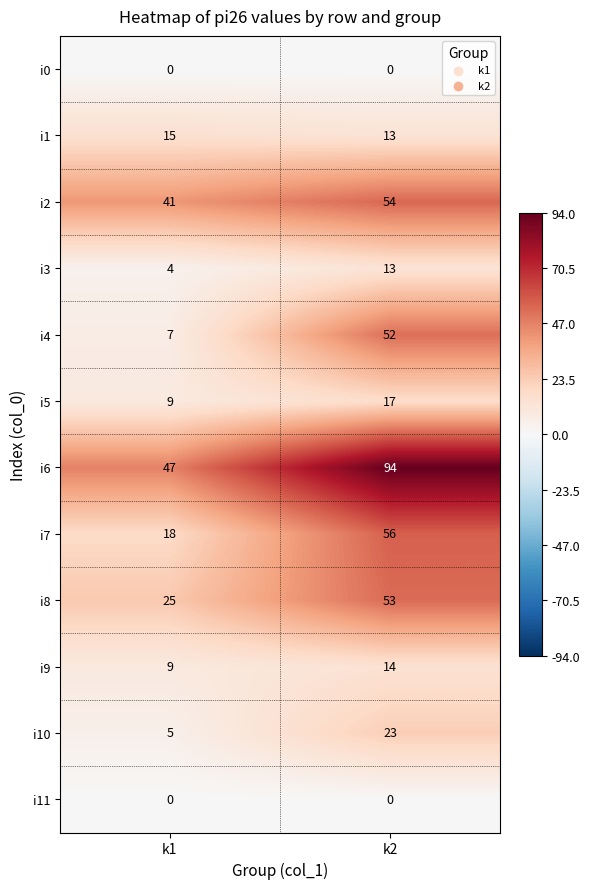

Is it true that i1 equals 4 at k1?

False